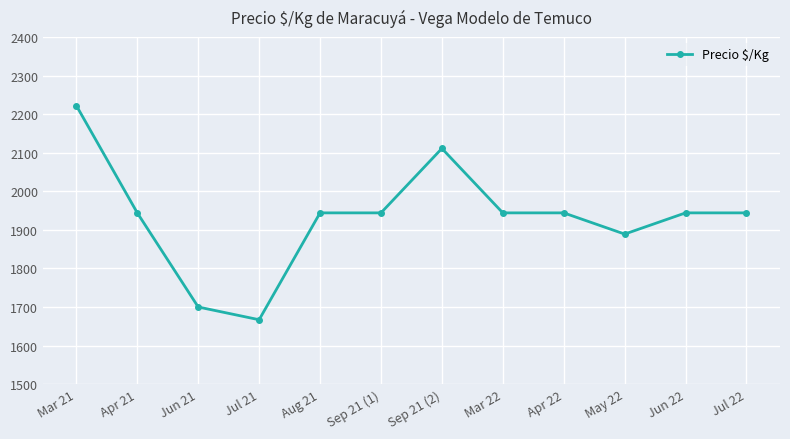

Is this an area chart (filled region under the line)?

No